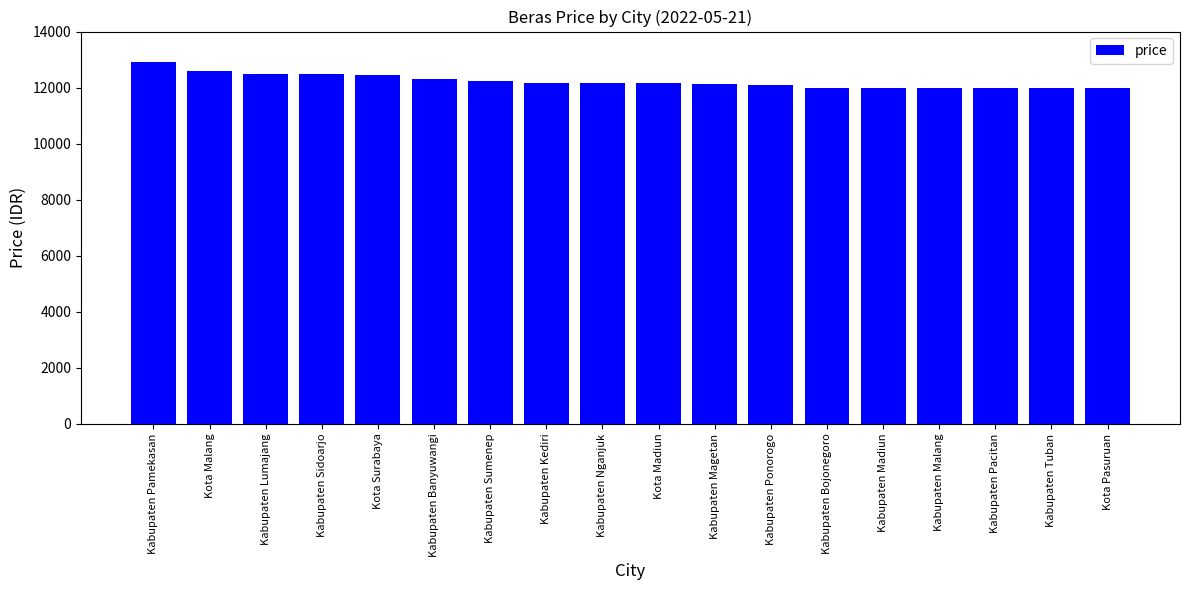

Which has a higher value, Kabupaten Malang or Kota Surabaya?

Kota Surabaya